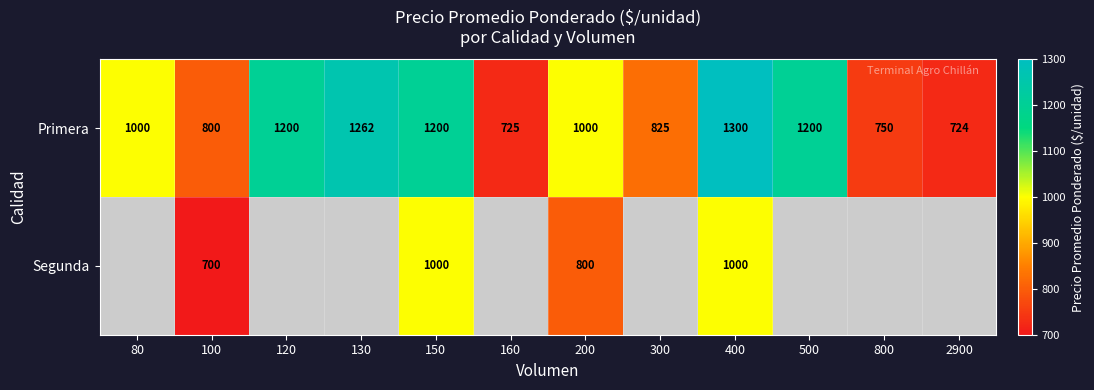

How many data points does each series have?

12